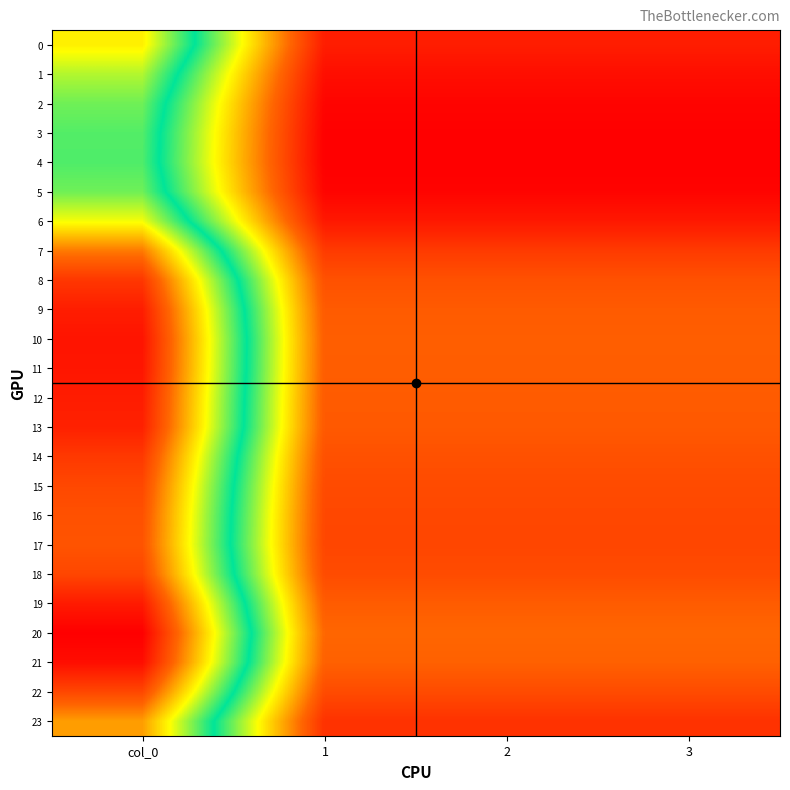

Rank the series by their maximum value, from highest to lowest.

20, 21, 10, 11, 19, 12, 9, 13, 8, 14, 18, 22, 15, 16, 17, 7, 23, 0, 6, 1, 2, 5, 3, 4